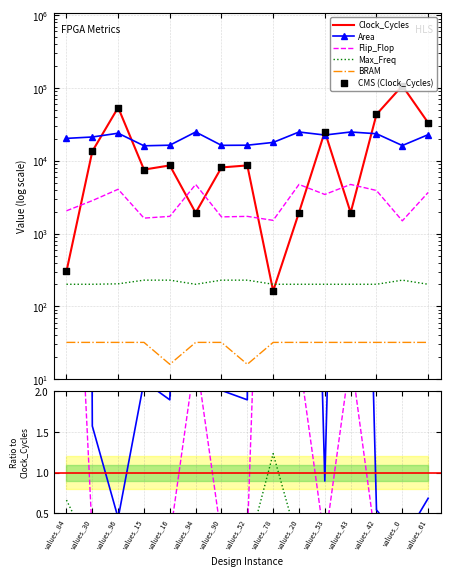

What is the total value across all series at values_61?

66644.8